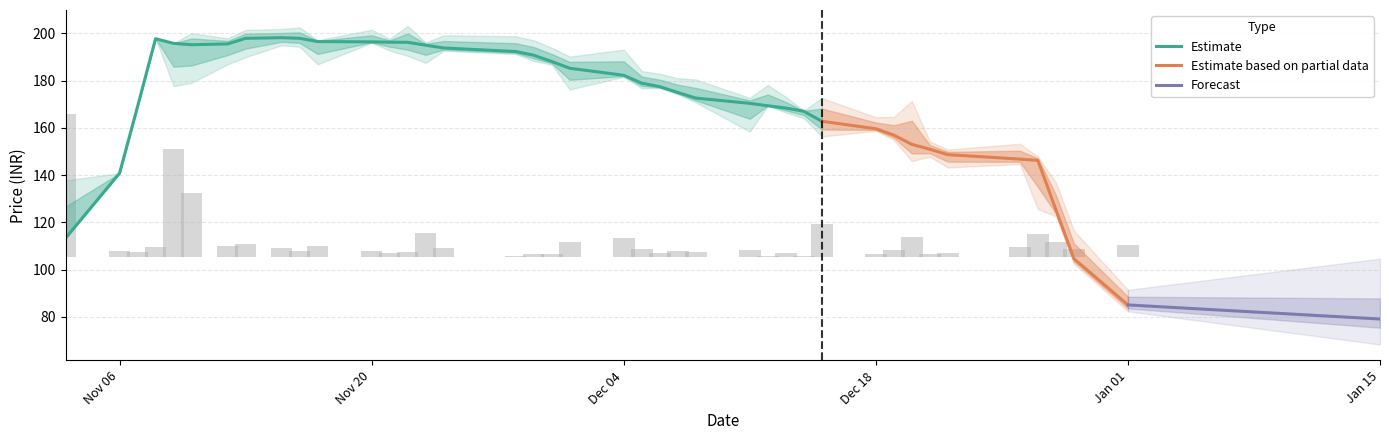

True or false: Estimate has a value of 57.8 at Nov 20.

False